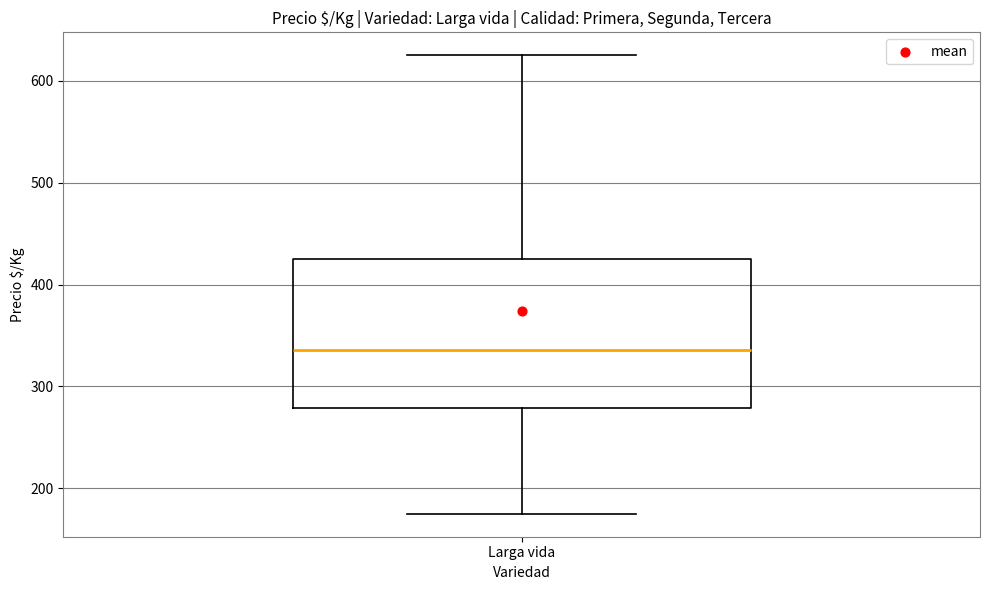

Transcribe this box plot: give where the median line is, the range the box spans, and where the two whiskers end, as read against the y-axis. The values are not printed on the chart, so give them approximately, as read against the axis.

median 340, box 280 to 430, whiskers 180 to 630